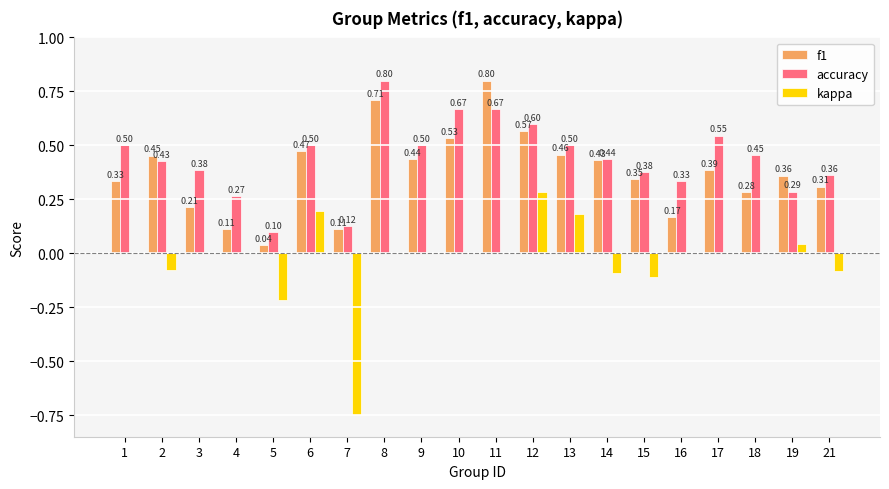

Between 2 and 17, which series saw the biggest shift?

accuracy